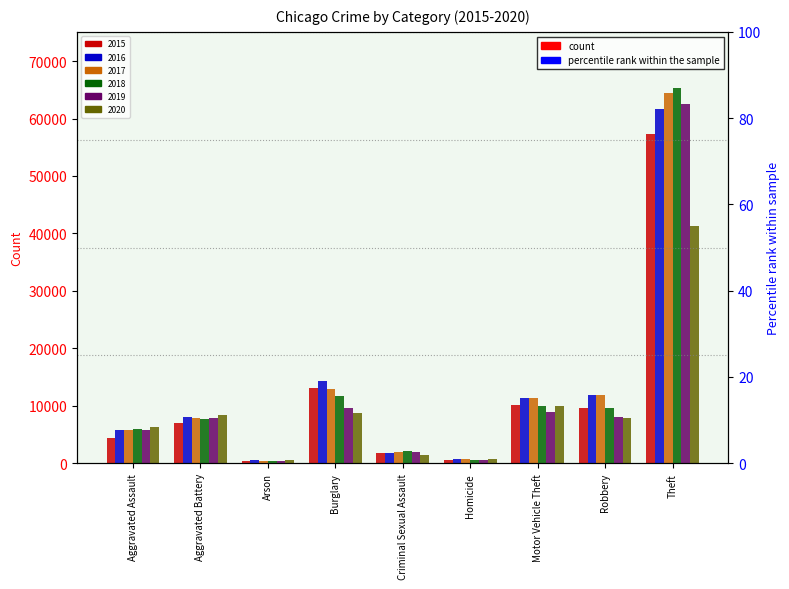

What are all the series names shown in the legend?

2015, 2016, 2017, 2018, 2019, 2020